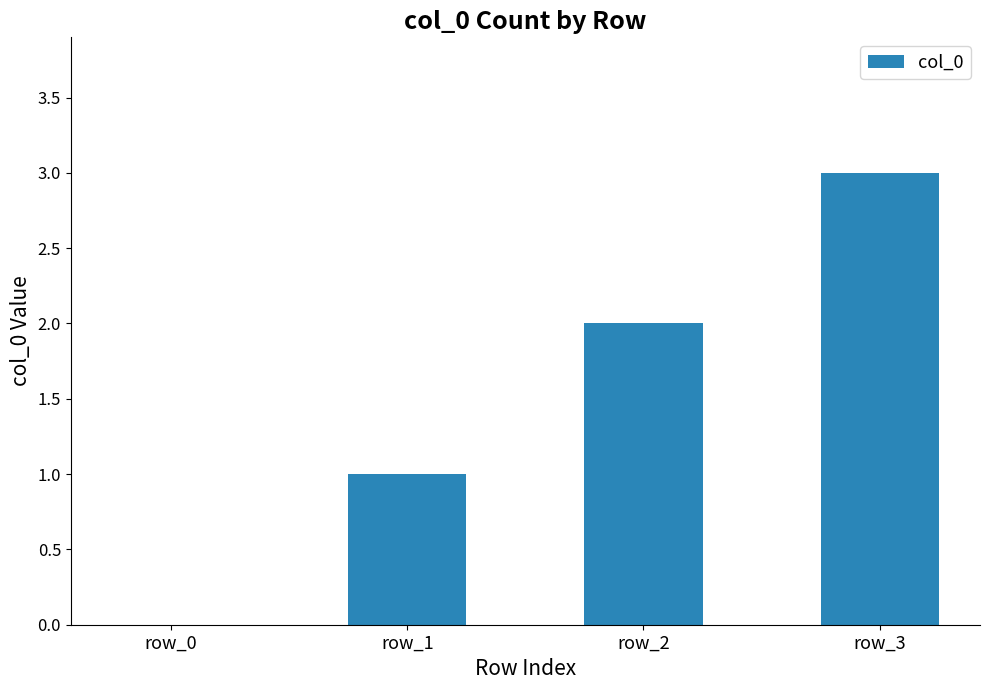

What is the maximum value shown in the chart?

3